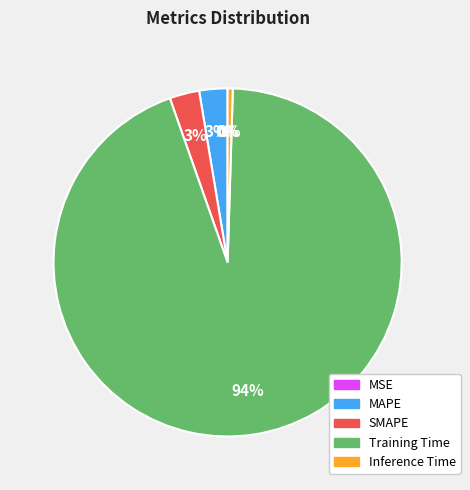

How many slices are in this pie chart?

5